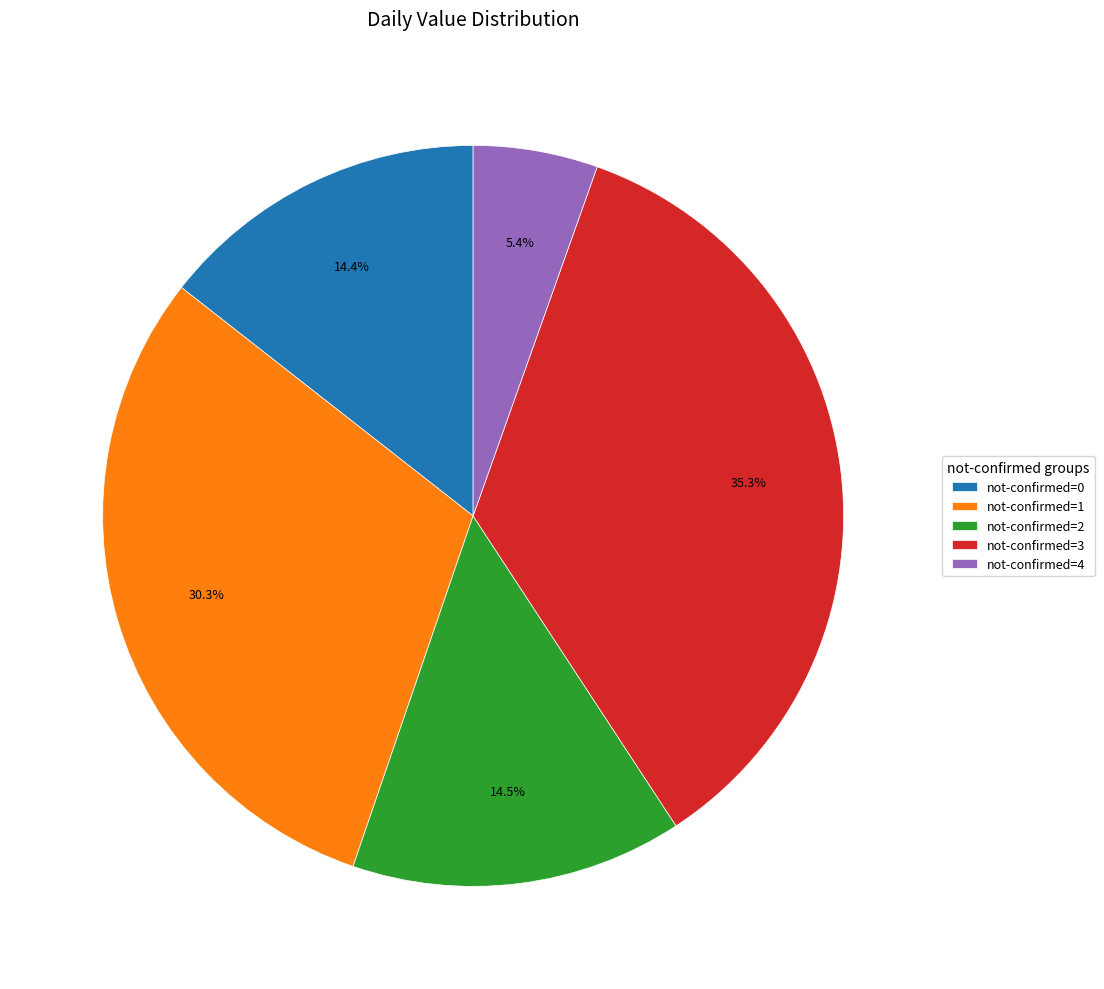

Approximately how many times larger is the value at not-confirmed=0 compared to not-confirmed=3?

0.4